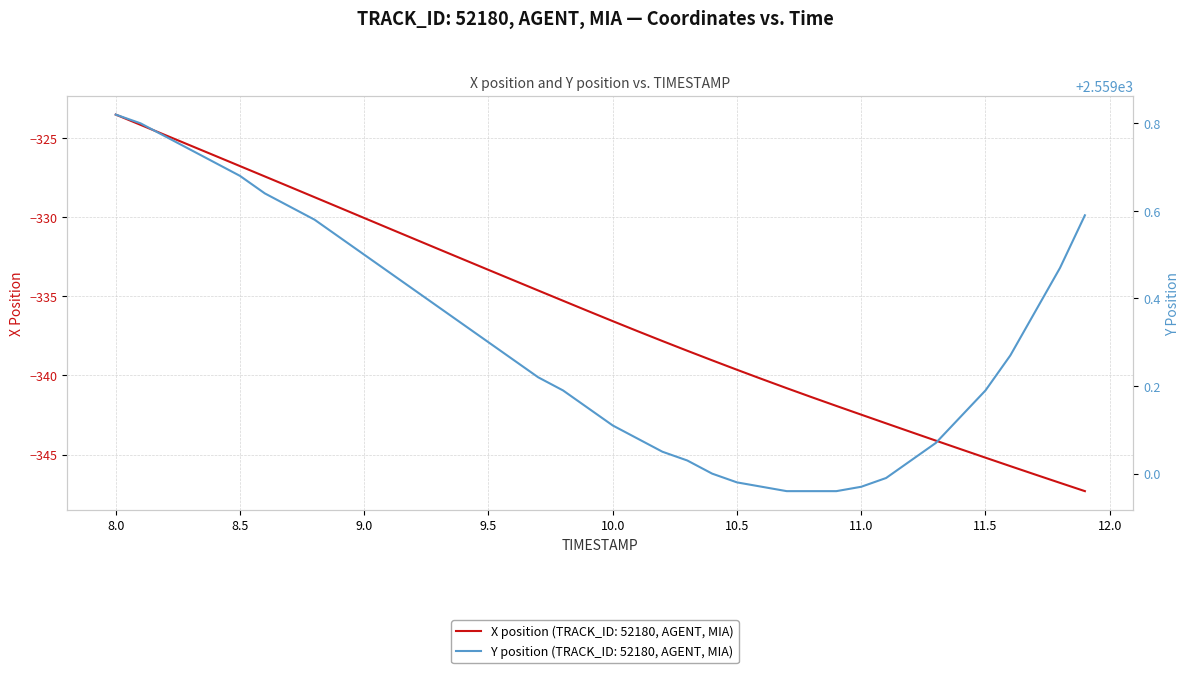

Which series has the largest total across all categories?

Y